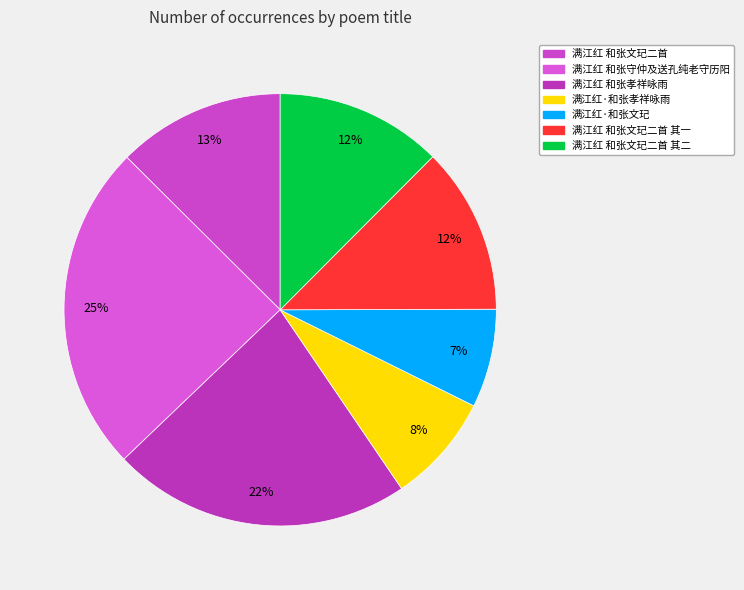

To the nearest percent, what is the combined percentage of 满江红 和张守仲及送孔纯老守历阳 and 满江红 和张文玘二首 其二?

37%